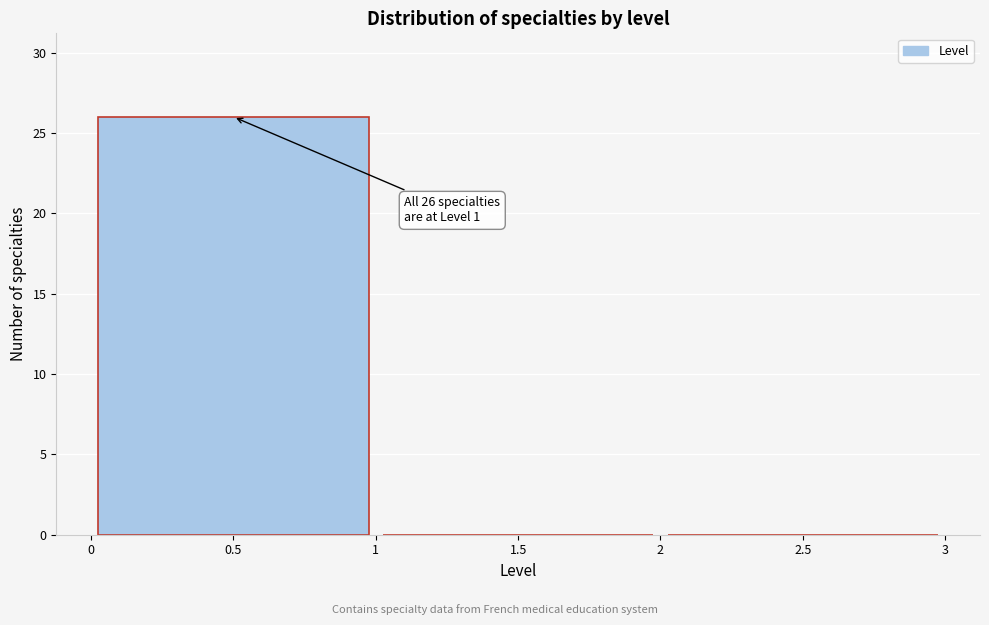

Reading left to right, transcribe all the data shown in this chart.

0.5=26	1.5=0	2.5=0